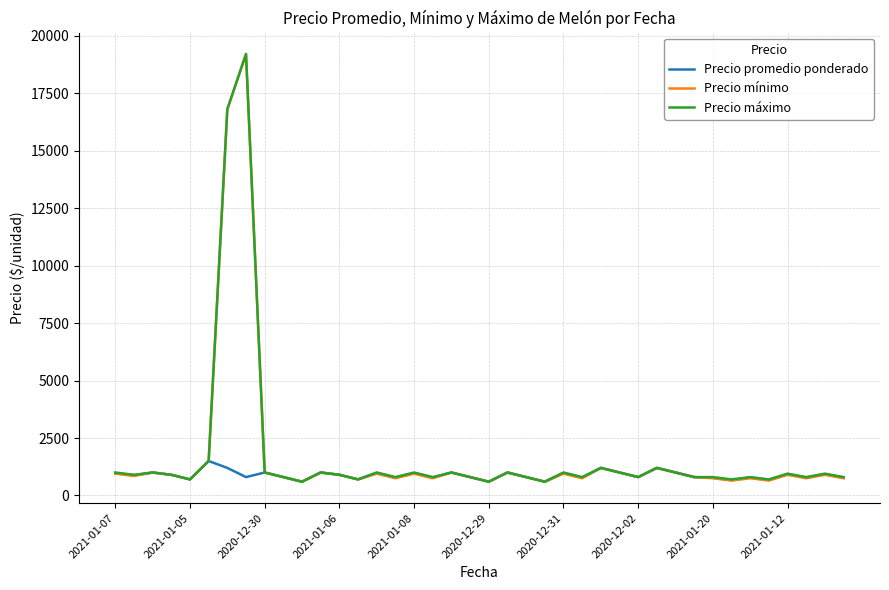

What is the lowest value of the Precio promedio ponderado series?

600